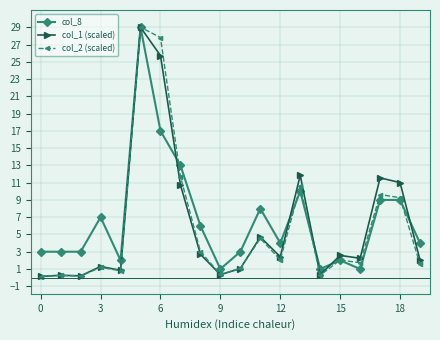

What is the difference between the maximum and minimum values in the col_8 series?

28.0